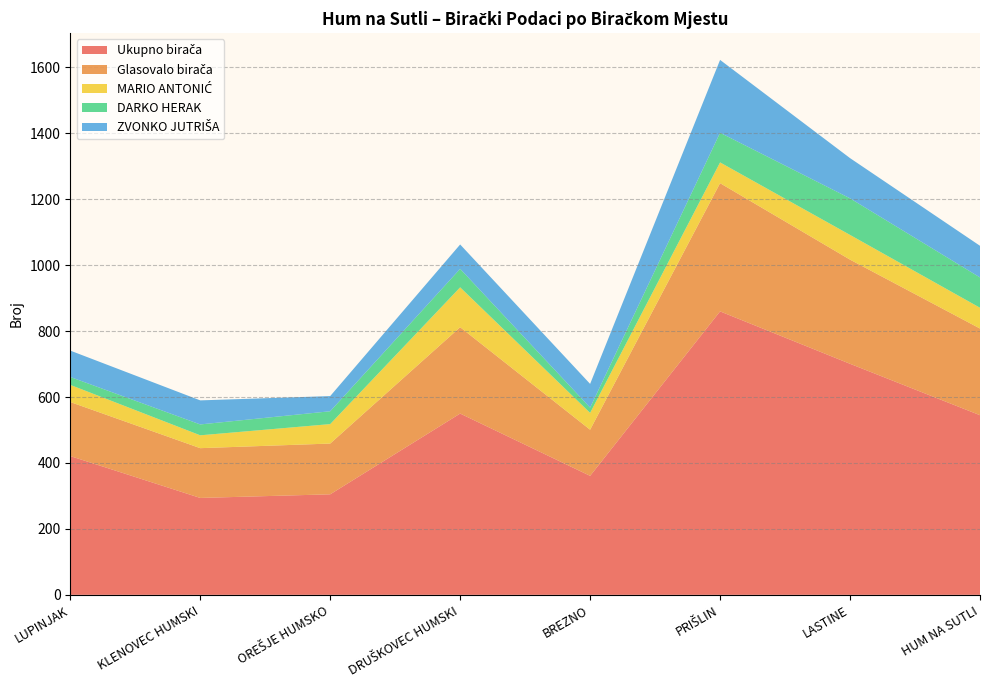

Reading right to left, what are all the values shown in this chart?

Ukupno birača: 545	701	860	361	550	305	294	421
Glasovalo birača: 263	316	389	140	262	154	151	164
MARIO ANTONIĆ: 63	75	63	51	121	59	39	52
DARKO HERAK: 92	111	90	16	56	39	33	24
ZVONKO JUTRIŠA: 96	122	221	72	74	46	73	80